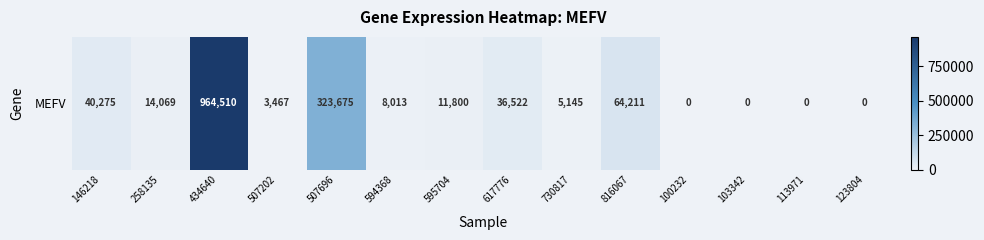

What is the difference between the values at 507202 and 595704?

8333